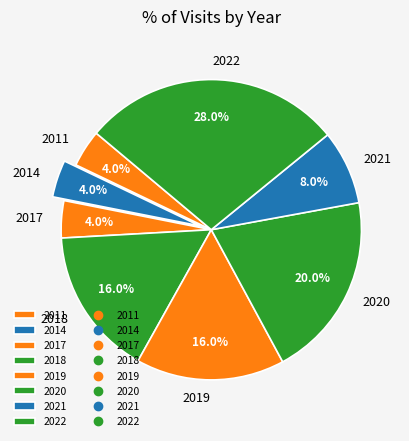

To the nearest percent, what percentage of the pie is 2014?

4%